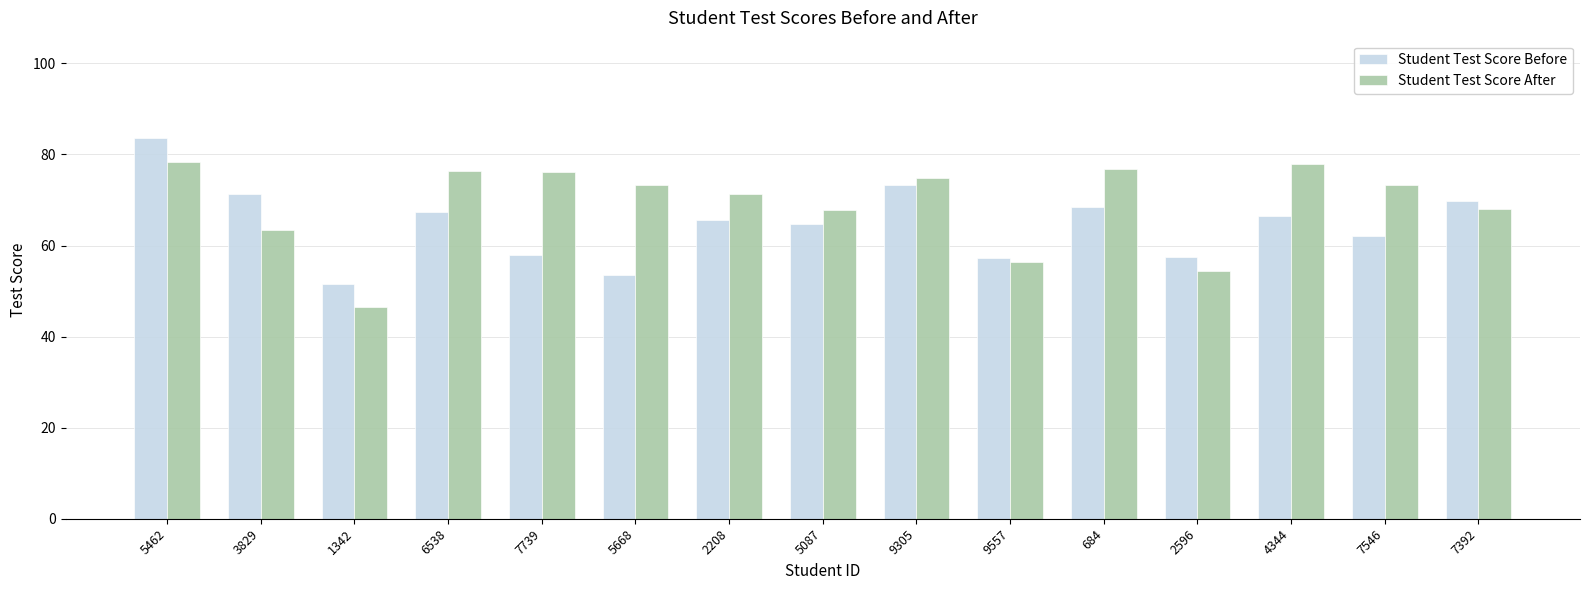

Are the bars horizontal?

No